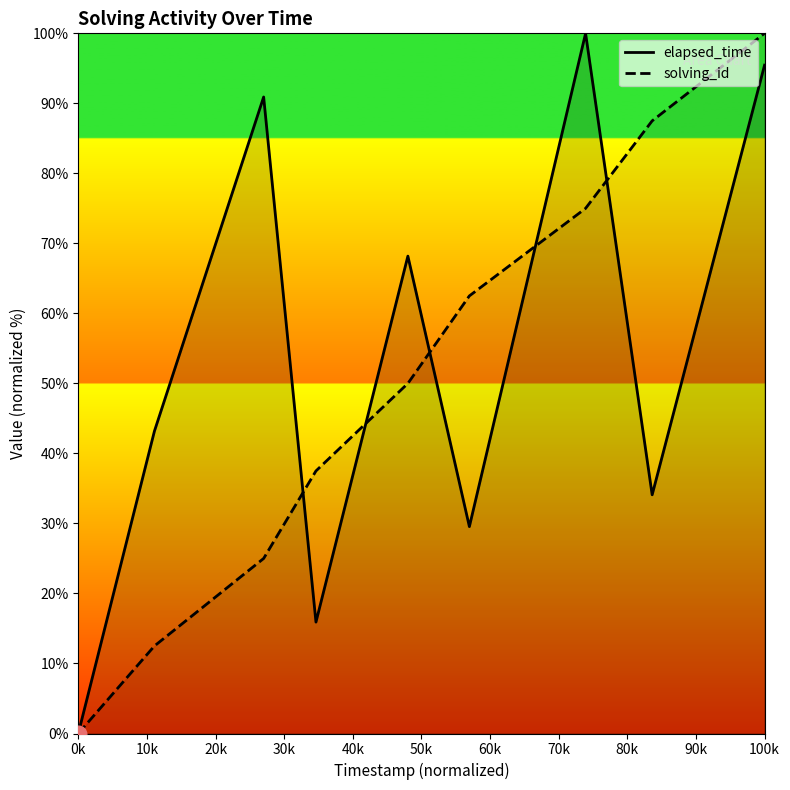

How many values in the elapsed_time series are below 43?

4